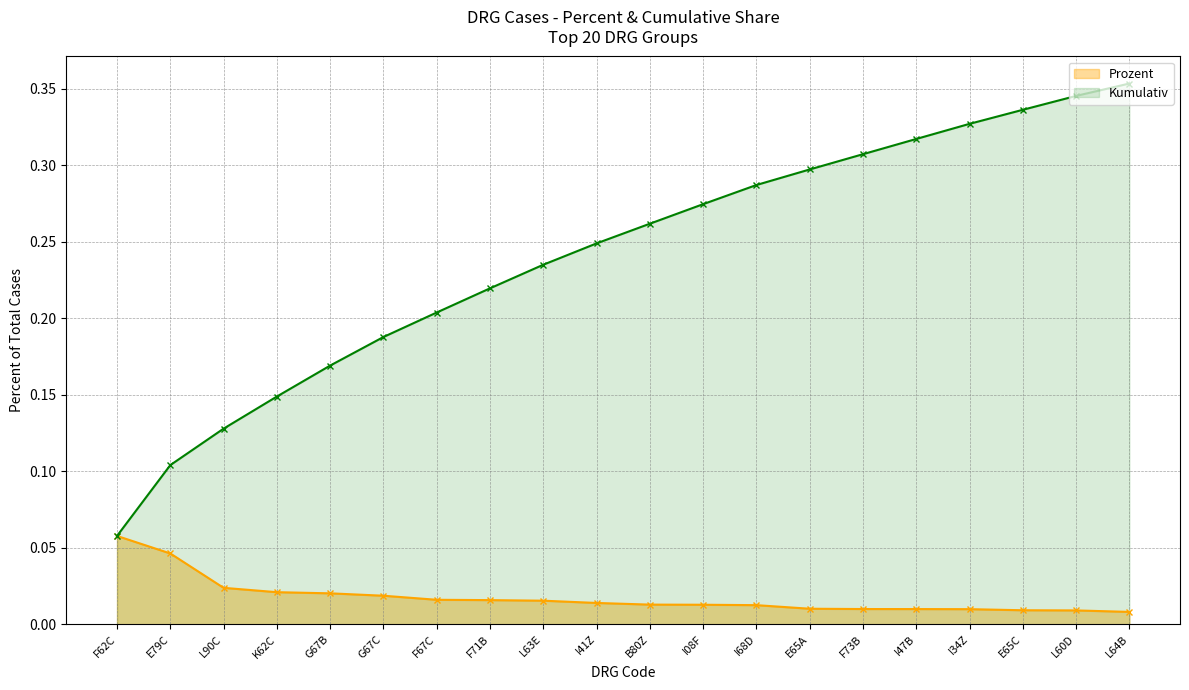

True or false: there are more than 1 points higher than both neighbors.

False